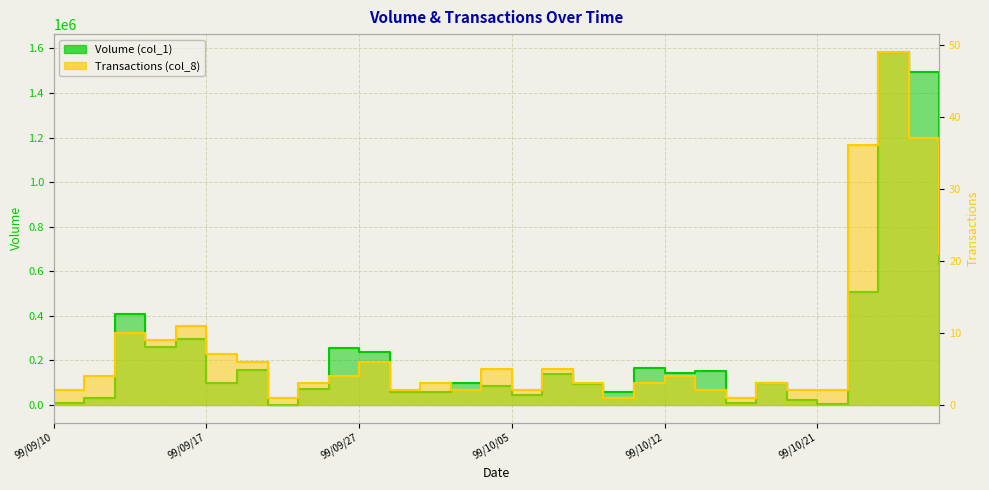

What is the label of the 12th point from the left?

99/09/28